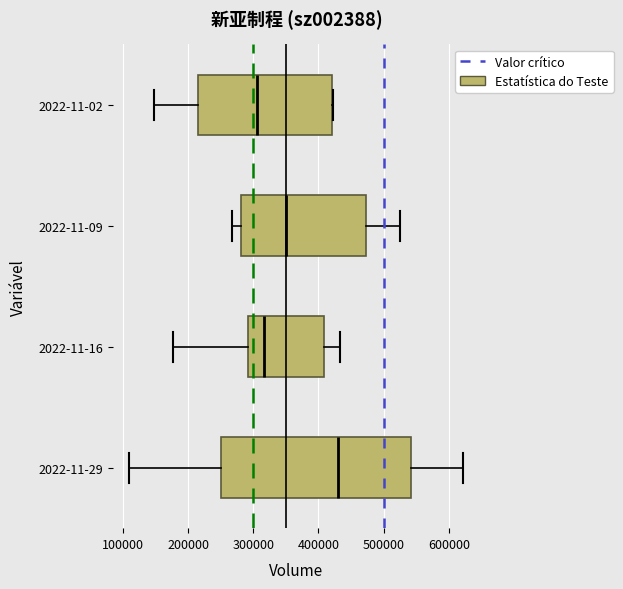

Comparing the boxes themselves (not the whiskers), which one is the widest?

2022-11-29